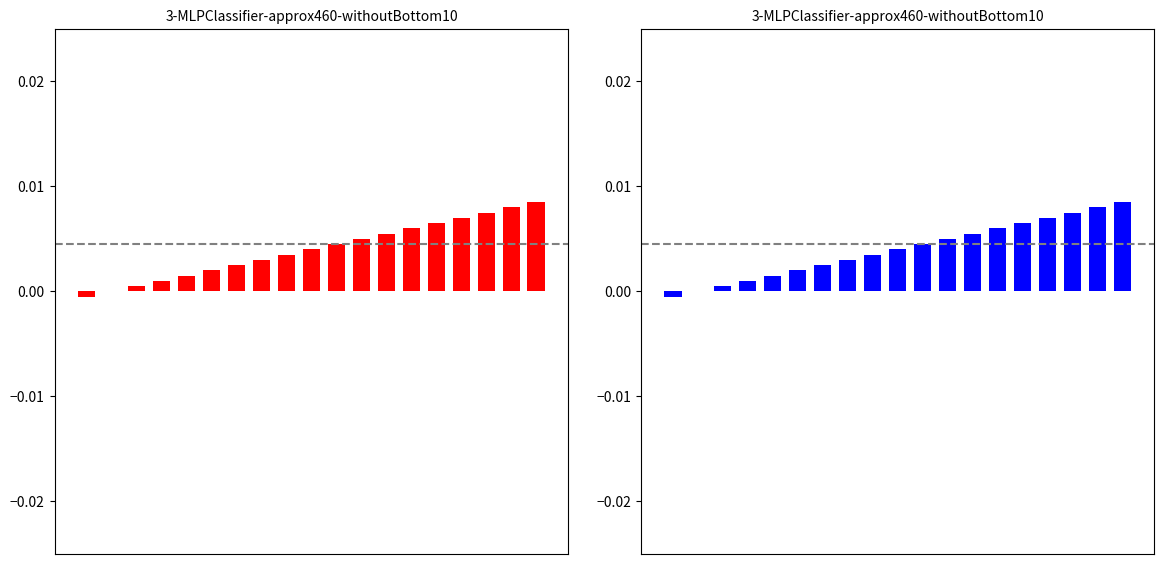

Which category has the highest value across all series?

18